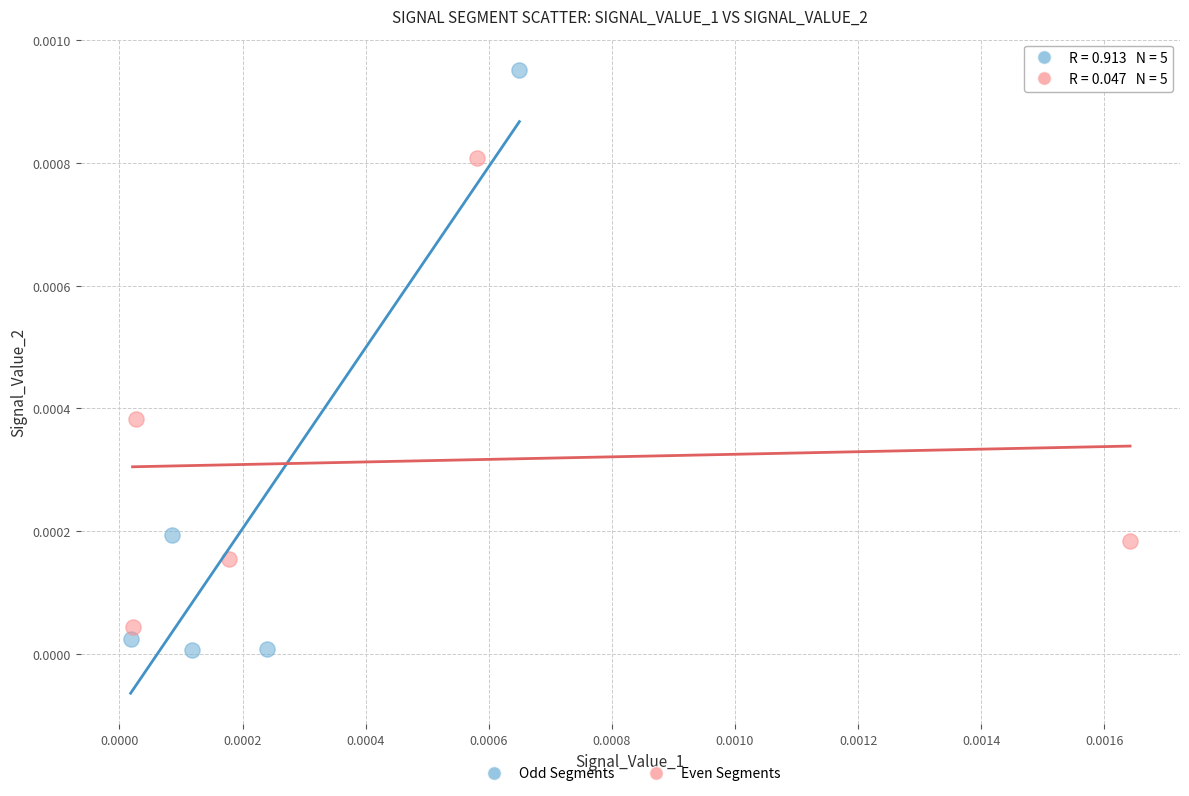

Which series has the widest spread of Y values?

Odd Segments